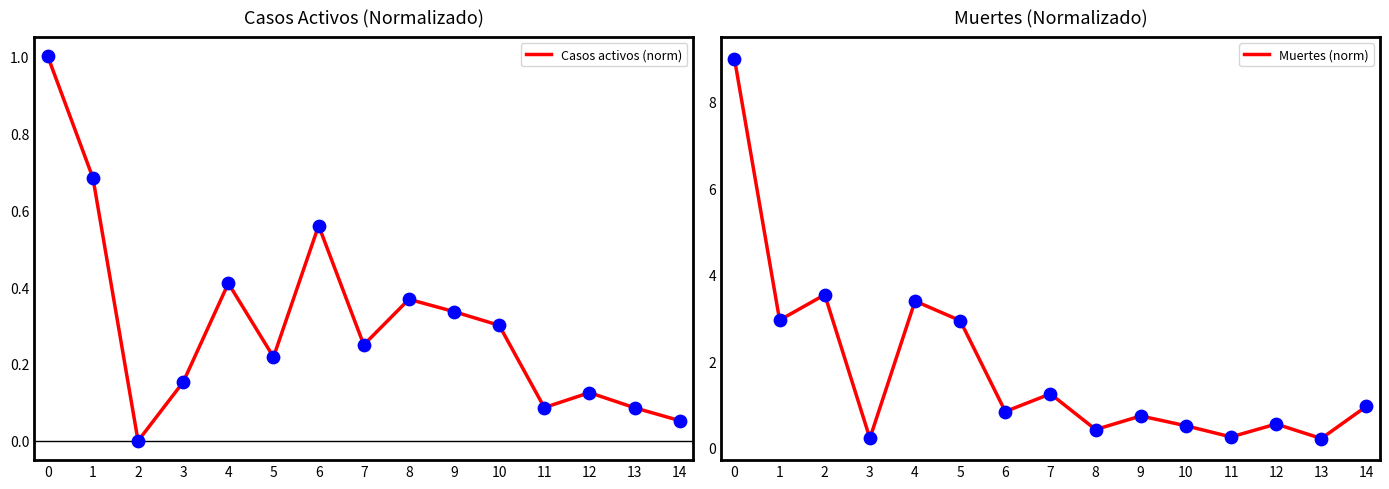

Is the value of Casos activos (norm) at 10 greater than the value of Muertes (norm) at 1?

No